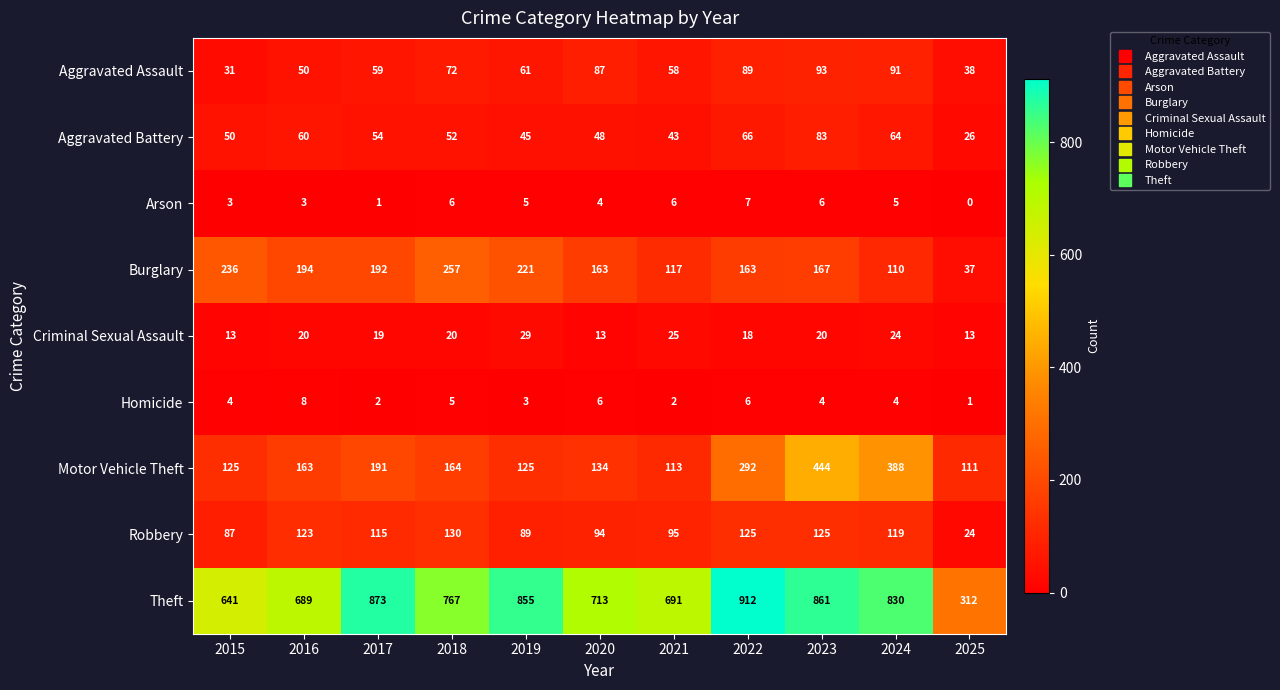

Which series changed the most between 2019 and 2020?

Theft